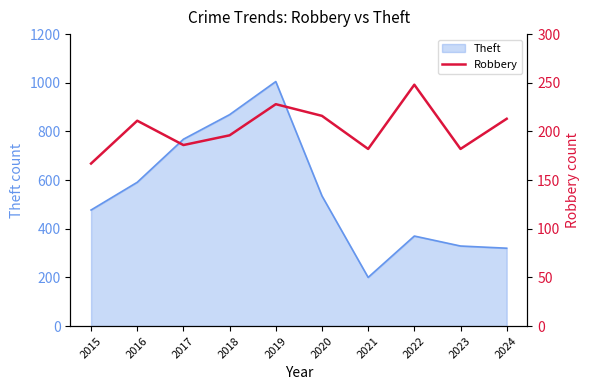

Is it true that the value at 2017 is 273?

False